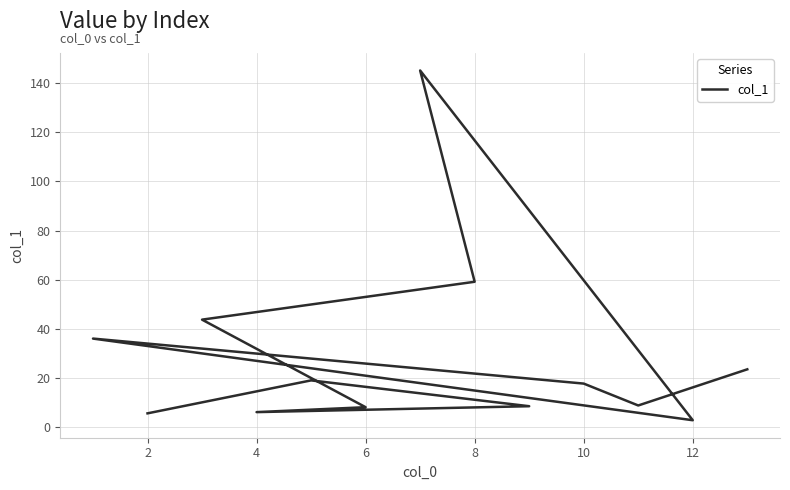

How many points are lower than both their immediate neighbors (excluding endpoints)?

3